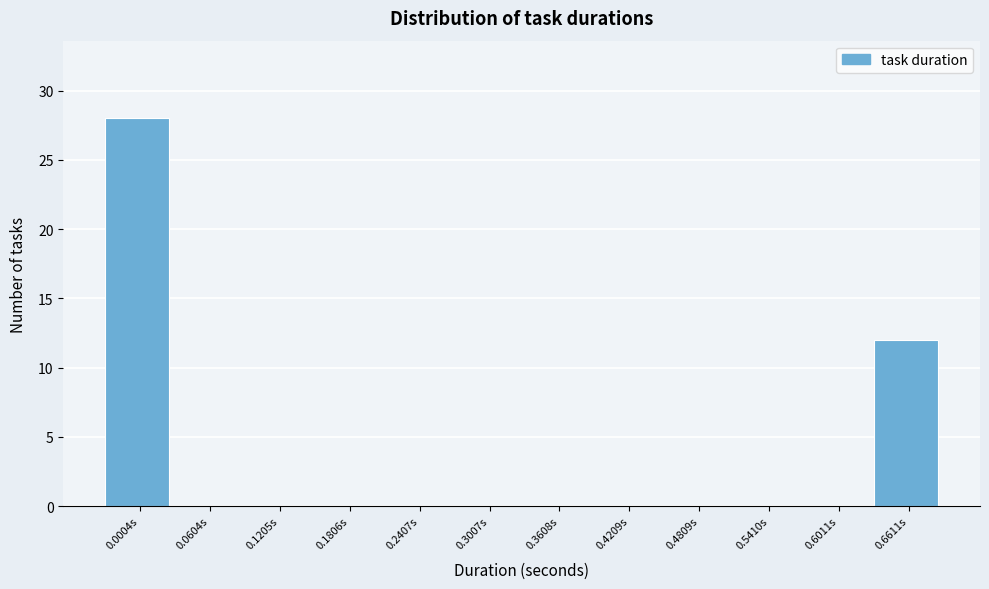

Reading left to right, list all the values displayed in this chart.

0.0004s=28	0.0604s=0	0.1205s=0	0.1806s=0	0.2407s=0	0.3007s=0	0.3608s=0	0.4209s=0	0.4809s=0	0.5410s=0	0.6011s=0	0.6611s=12